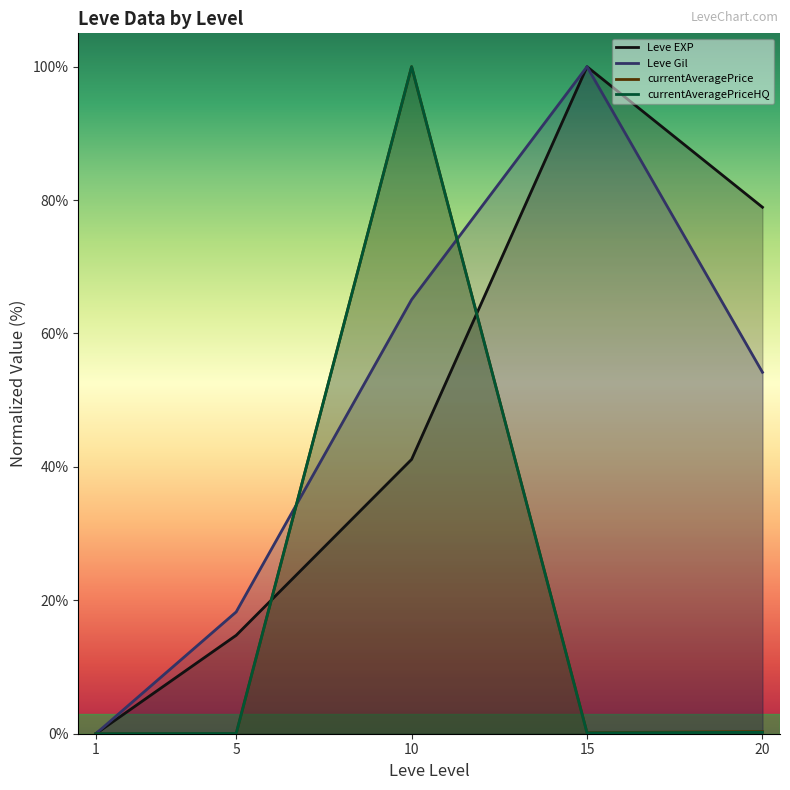

What is the average value of the Leve EXP series?

47.0